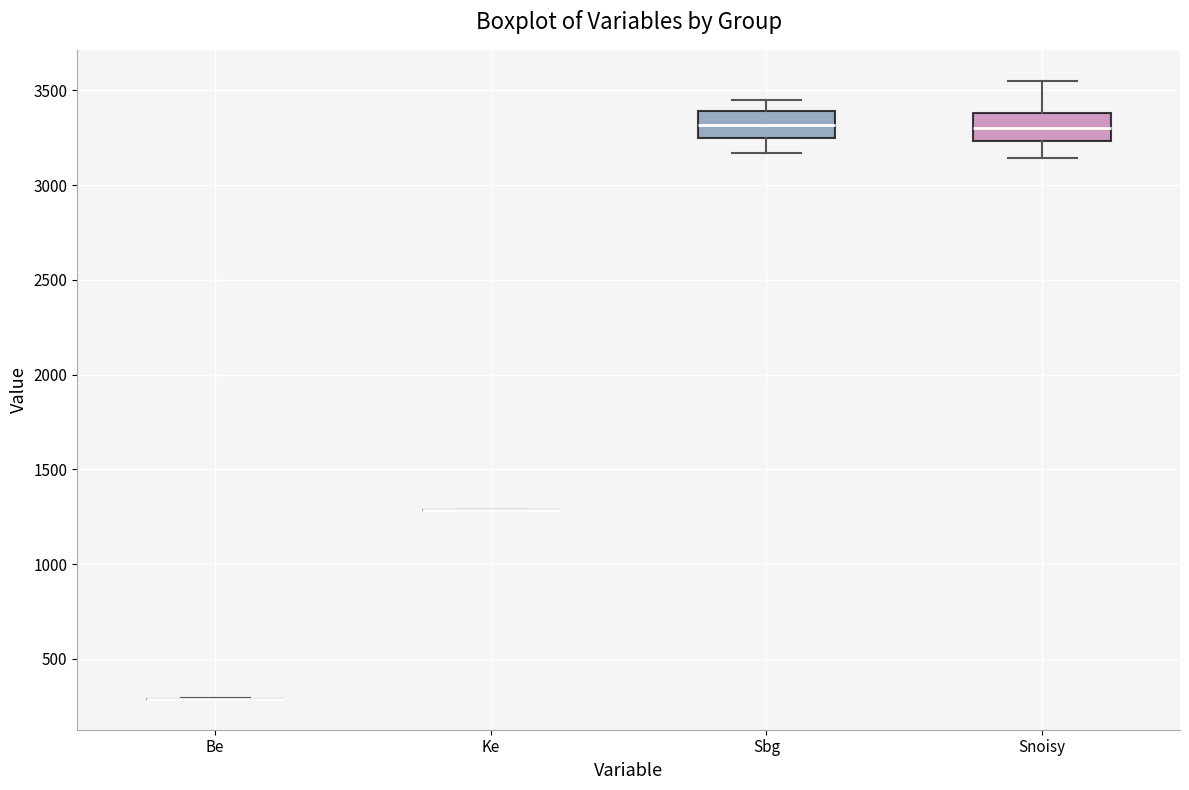

Reading left to right, read every box against the y-axis: the position of its median line, the range the box covers, and the ends of its whiskers. The values are not printed on the chart, so give them approximately, as read against the axis.

Be: box collapsed to a line at 300, whiskers 300 to 300
Ke: box collapsed to a line at 1300, whiskers 1300 to 1300
Sbg: median 3300, box 3250 to 3400, whiskers 3150 to 3450
Snoisy: median 3300, box 3250 to 3400, whiskers 3150 to 3550